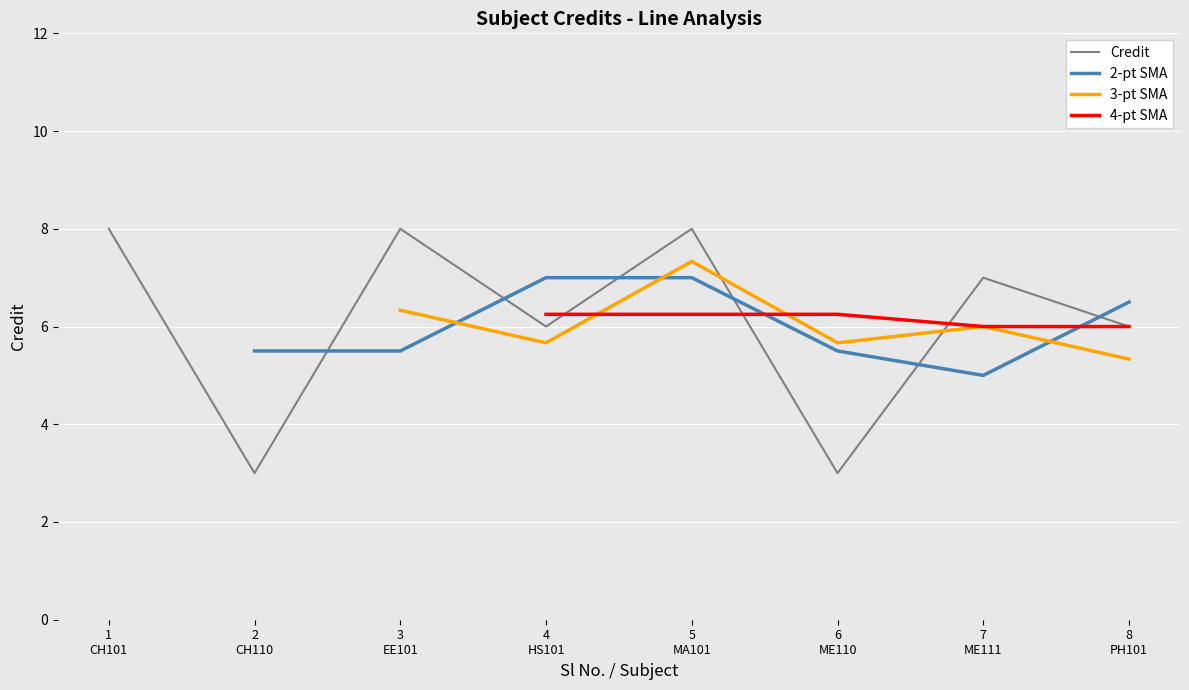

True or false: 4-pt SMA has a value of 2.2 at 6
ME110.

False